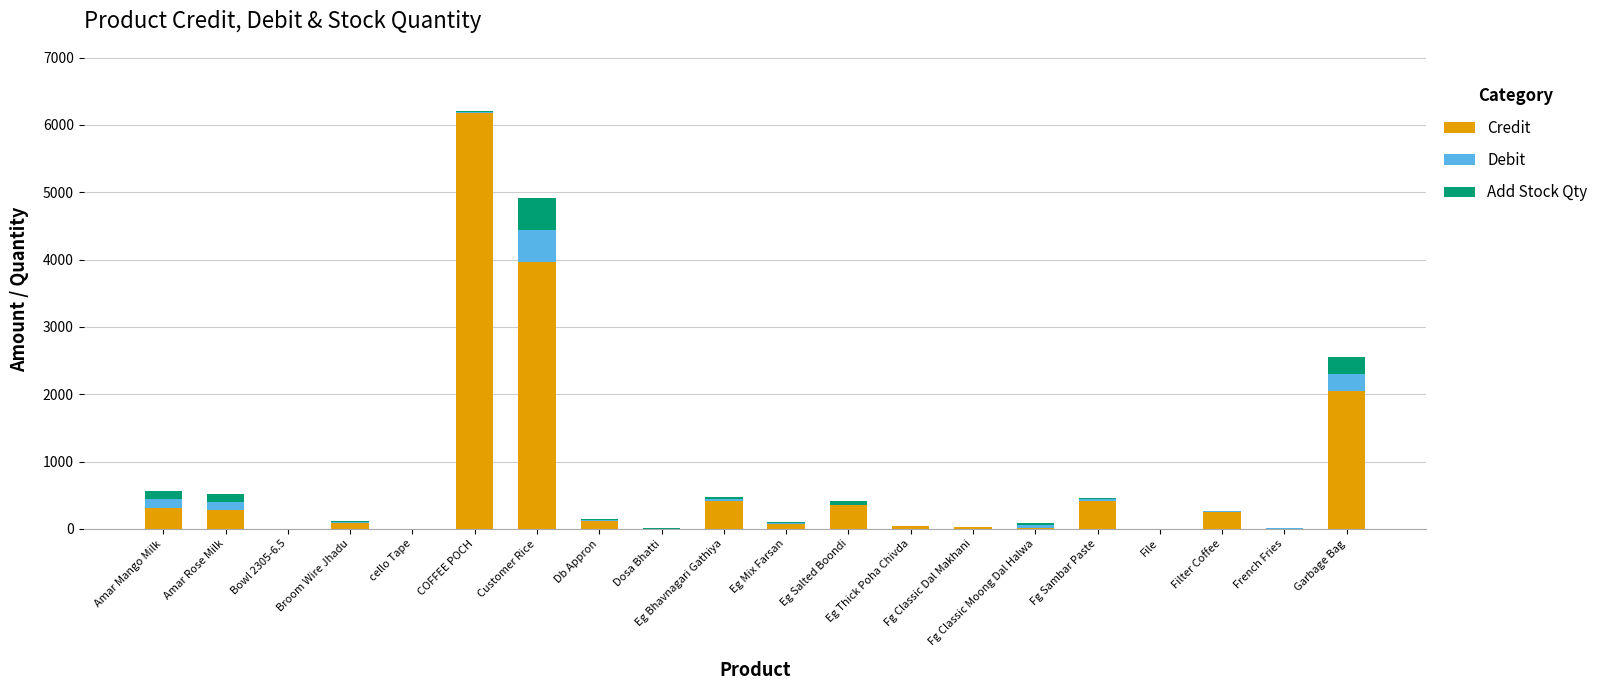

How many values in Debit are above zero?

17